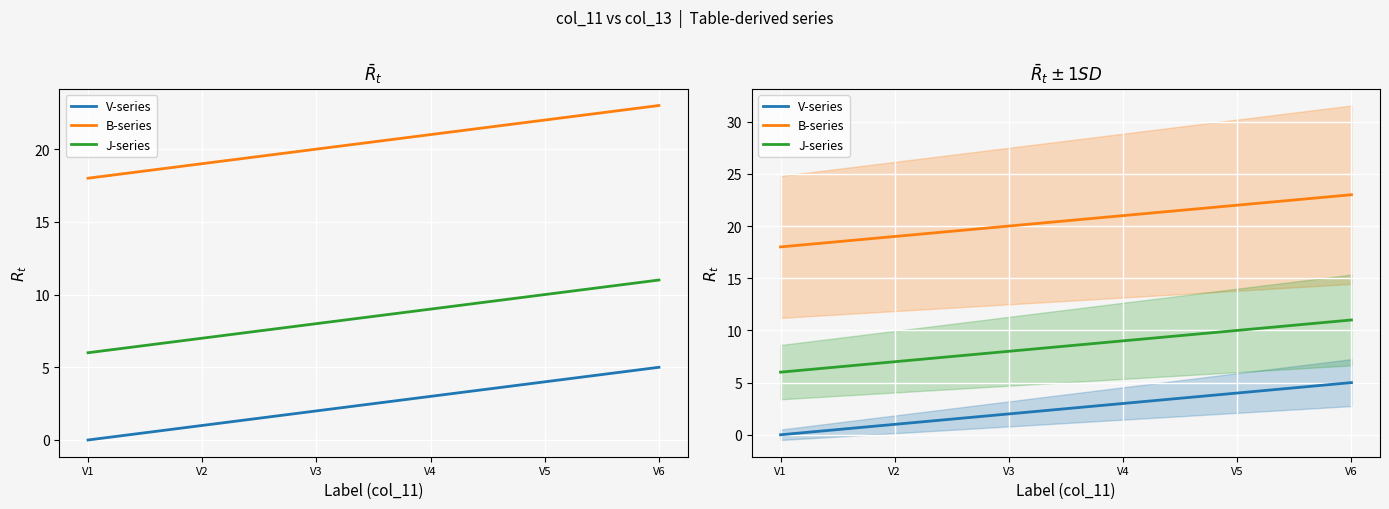

What is the approximate value of B-series at V3?

20